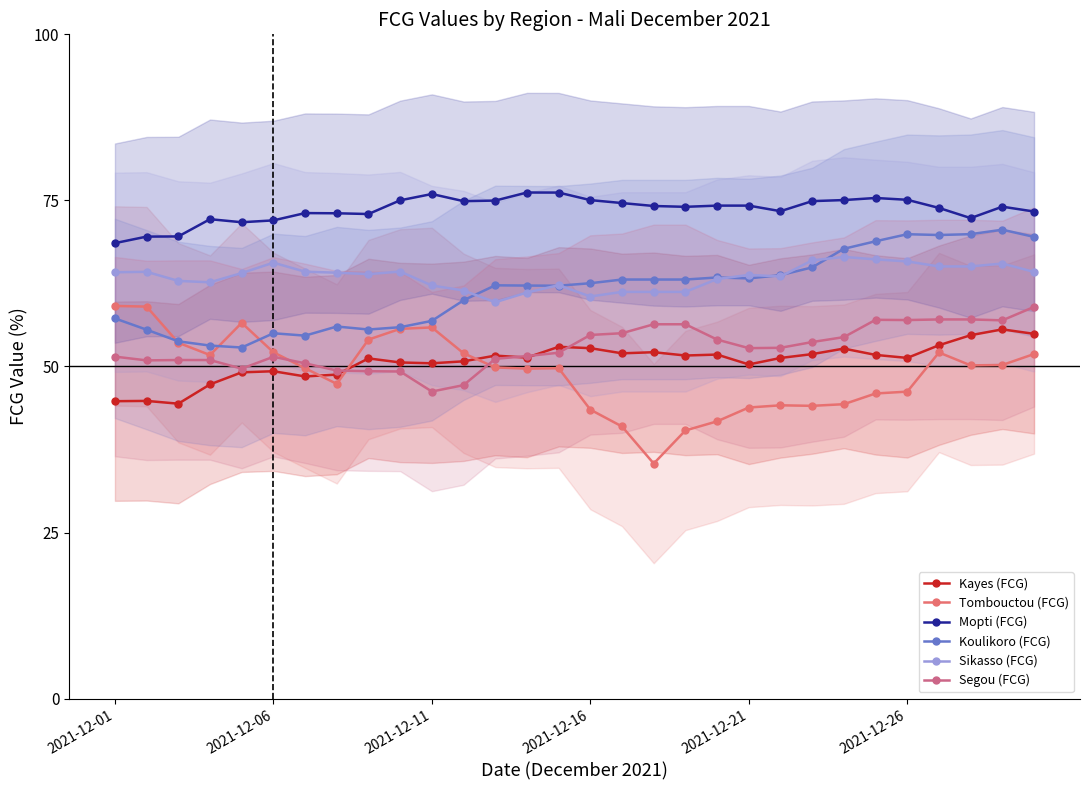

At which category does Sikasso (FCG) reach its first local peak?

2021-12-06